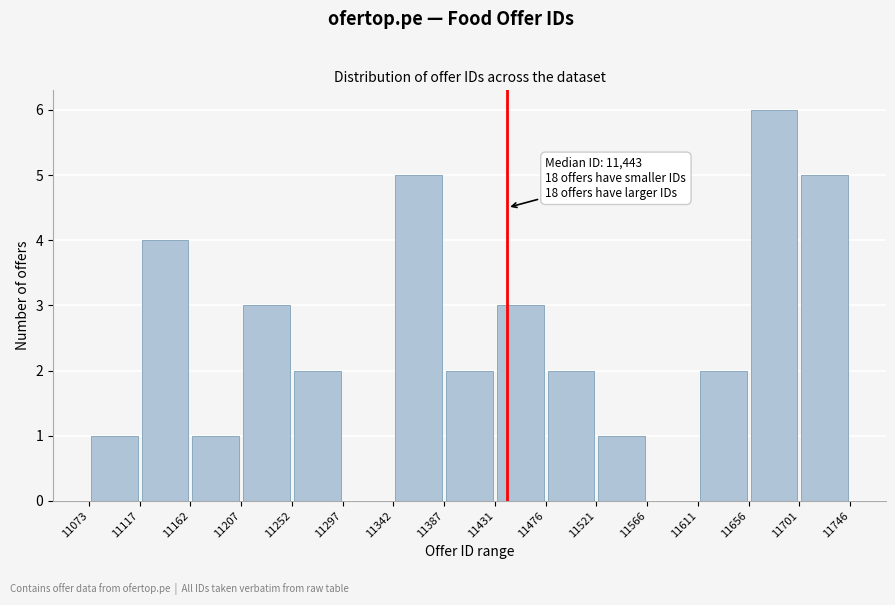

Over which range of the x-axis is the bar tallest?

11656 to 11701